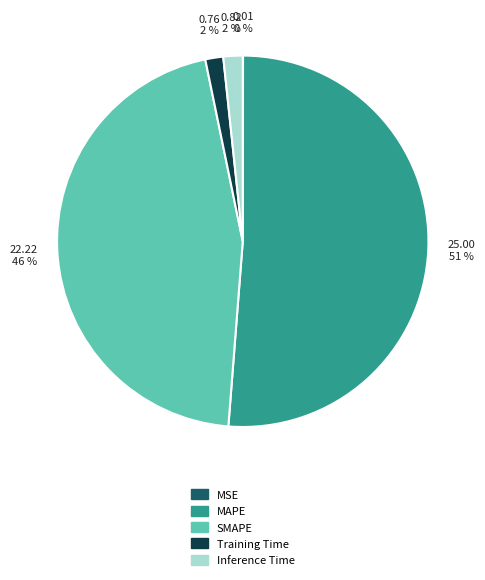

To the nearest percent, what portion does Inference Time represent?

2%